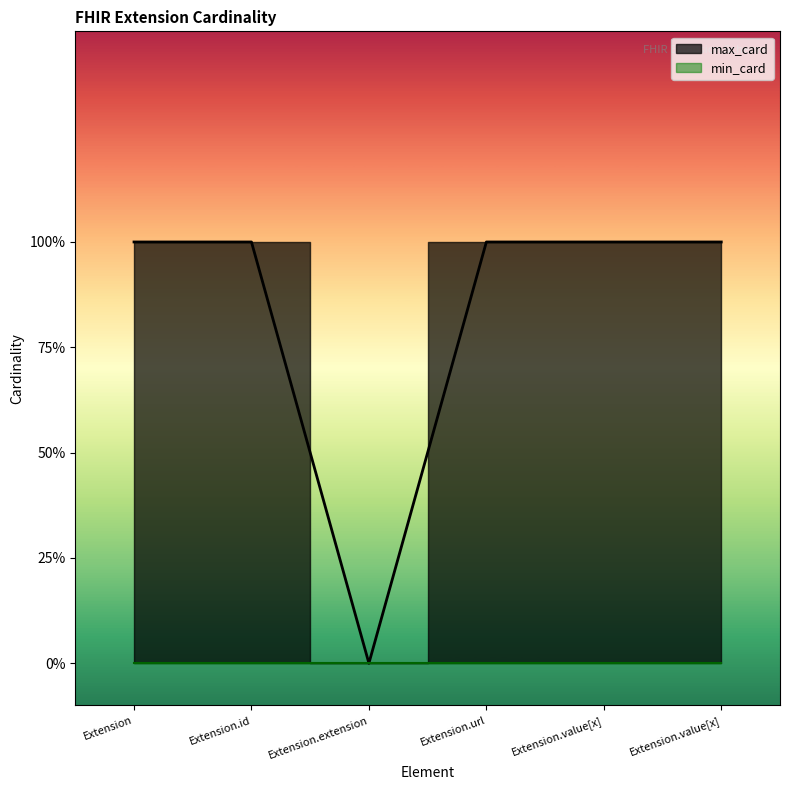

Which category has the highest value across all series?

Extension